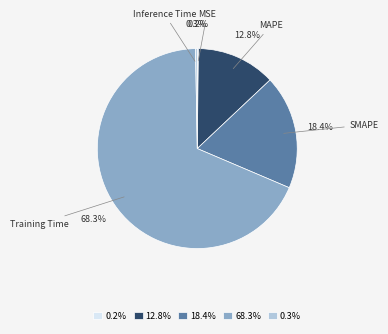

Does any single category account for the majority?

Yes